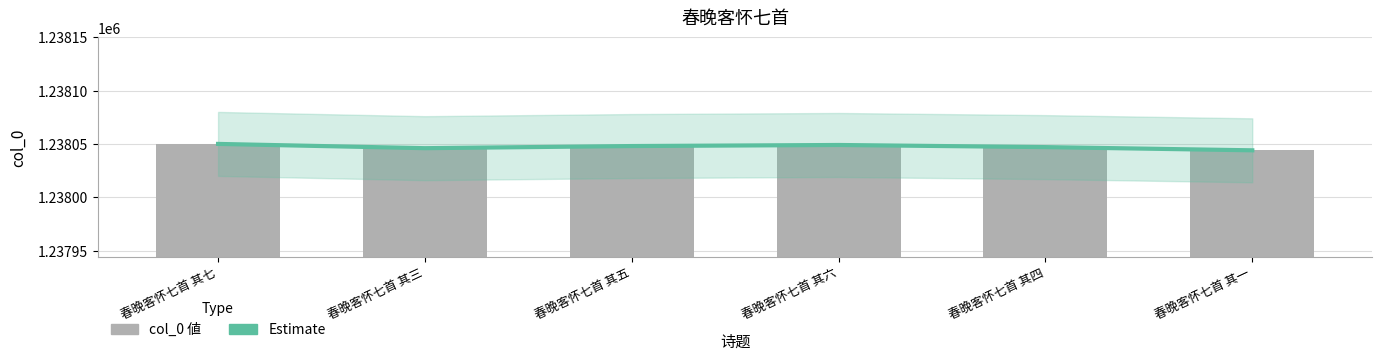

Rank the categories by col_0 value from lowest to highest.

春晚客怀七首 其一, 春晚客怀七首 其三, 春晚客怀七首 其四, 春晚客怀七首 其五, 春晚客怀七首 其六, 春晚客怀七首 其七